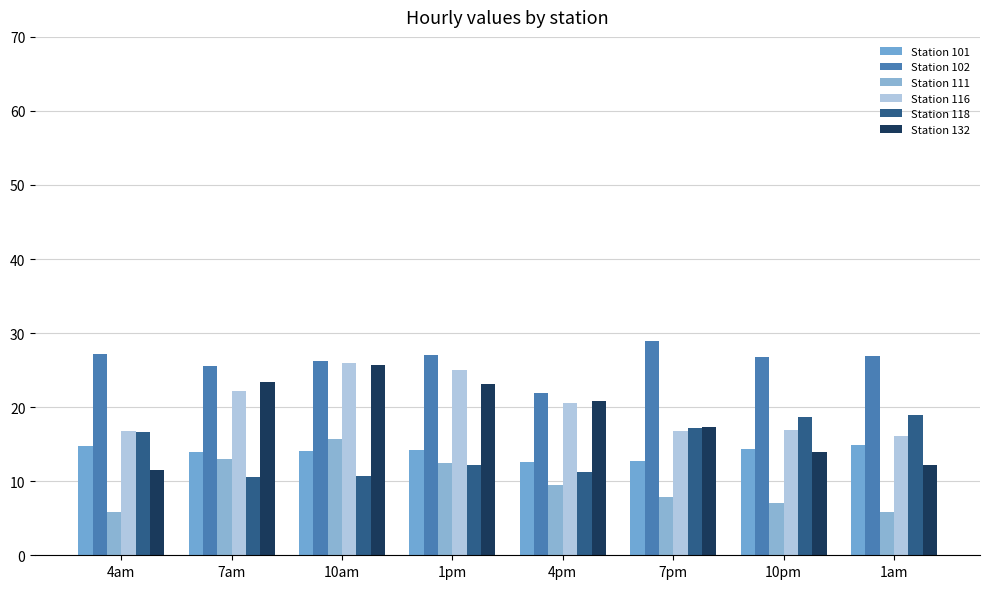

What is the sum of the Station 116 values at 1pm and 4pm?

45.5